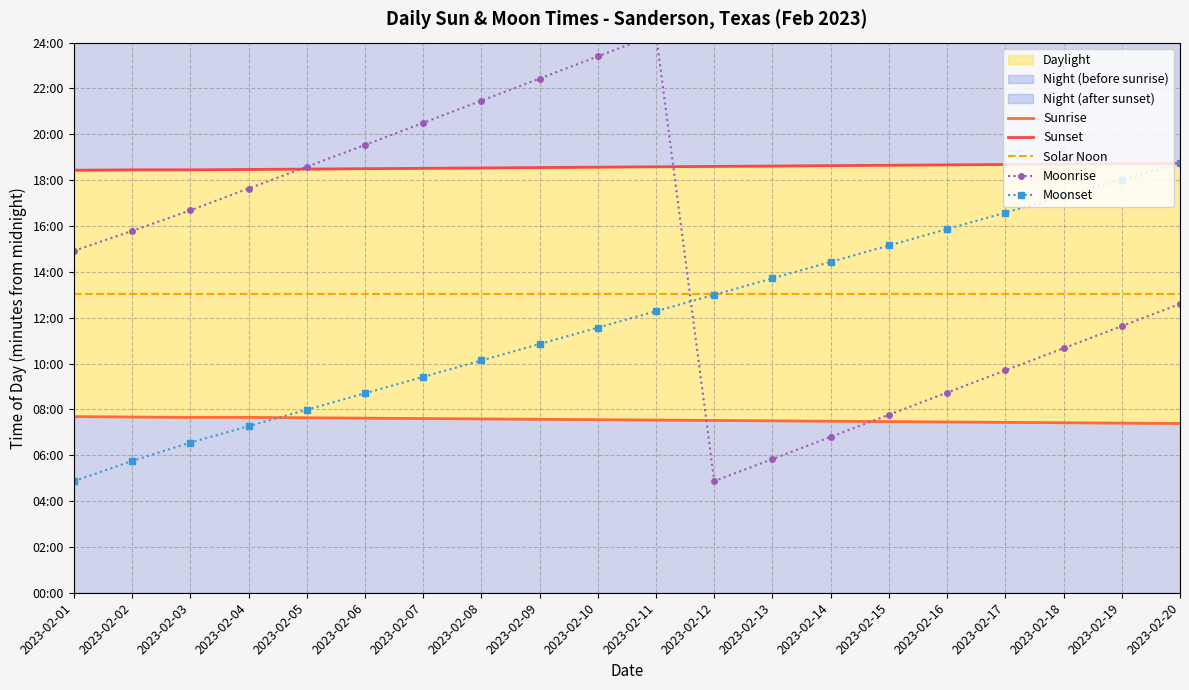

Reading left to right, what are all the values shown in this chart?

Sunrise: 2023-02-01=461	2023-02-02=460	2023-02-03=459	2023-02-04=459	2023-02-05=458	2023-02-06=457	2023-02-07=456	2023-02-08=455	2023-02-09=454	2023-02-10=453	2023-02-11=452	2023-02-12=451	2023-02-13=450	2023-02-14=449	2023-02-15=448	2023-02-16=447	2023-02-17=446	2023-02-18=445	2023-02-19=444	2023-02-20=443
Sunset: 2023-02-01=1106	2023-02-02=1107	2023-02-03=1107	2023-02-04=1108	2023-02-05=1109	2023-02-06=1110	2023-02-07=1111	2023-02-08=1112	2023-02-09=1113	2023-02-10=1114	2023-02-11=1115	2023-02-12=1116	2023-02-13=1117	2023-02-14=1118	2023-02-15=1119	2023-02-16=1120	2023-02-17=1121	2023-02-18=1122	2023-02-19=1123	2023-02-20=1124
Solar Noon: 2023-02-01=783	2023-02-02=783	2023-02-03=783	2023-02-04=783	2023-02-05=783	2023-02-06=783	2023-02-07=783	2023-02-08=783	2023-02-09=783	2023-02-10=783	2023-02-11=783	2023-02-12=783	2023-02-13=783	2023-02-14=783	2023-02-15=783	2023-02-16=783	2023-02-17=783	2023-02-18=783	2023-02-19=783	2023-02-20=783
Moonrise: 2023-02-01=895	2023-02-02=947	2023-02-03=1001	2023-02-04=1058	2023-02-05=1115	2023-02-06=1172	2023-02-07=1230	2023-02-08=1288	2023-02-09=1346	2023-02-10=1404	2023-02-11=1462	2023-02-12=292	2023-02-13=350	2023-02-14=408	2023-02-15=466	2023-02-16=524	2023-02-17=582	2023-02-18=640	2023-02-19=698	2023-02-20=756
Moonset: 2023-02-01=292	2023-02-02=345	2023-02-03=393	2023-02-04=436	2023-02-05=479	2023-02-06=522	2023-02-07=565	2023-02-08=608	2023-02-09=651	2023-02-10=694	2023-02-11=737	2023-02-12=780	2023-02-13=823	2023-02-14=866	2023-02-15=909	2023-02-16=952	2023-02-17=995	2023-02-18=1038	2023-02-19=1081	2023-02-20=1124